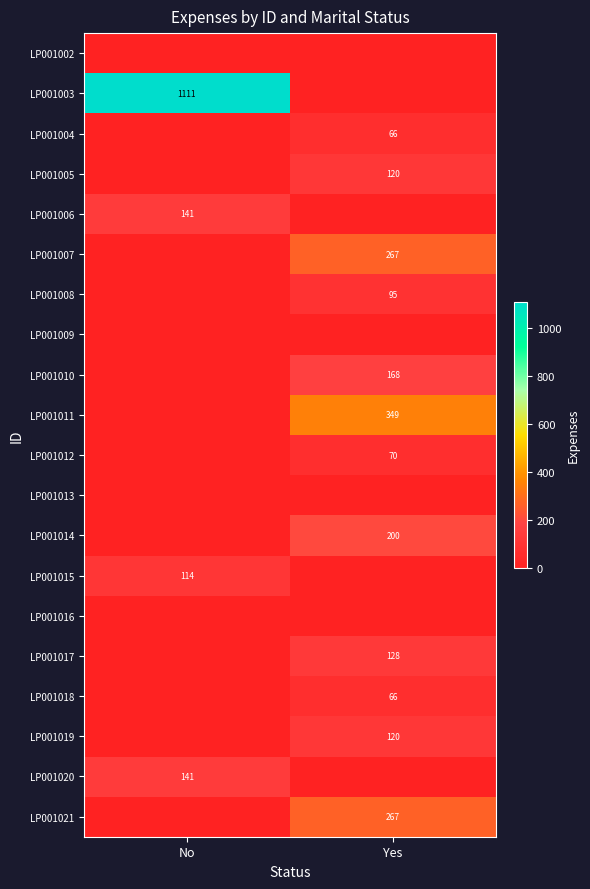

The LP001010 series shows 69 at Yes. True or false?

False